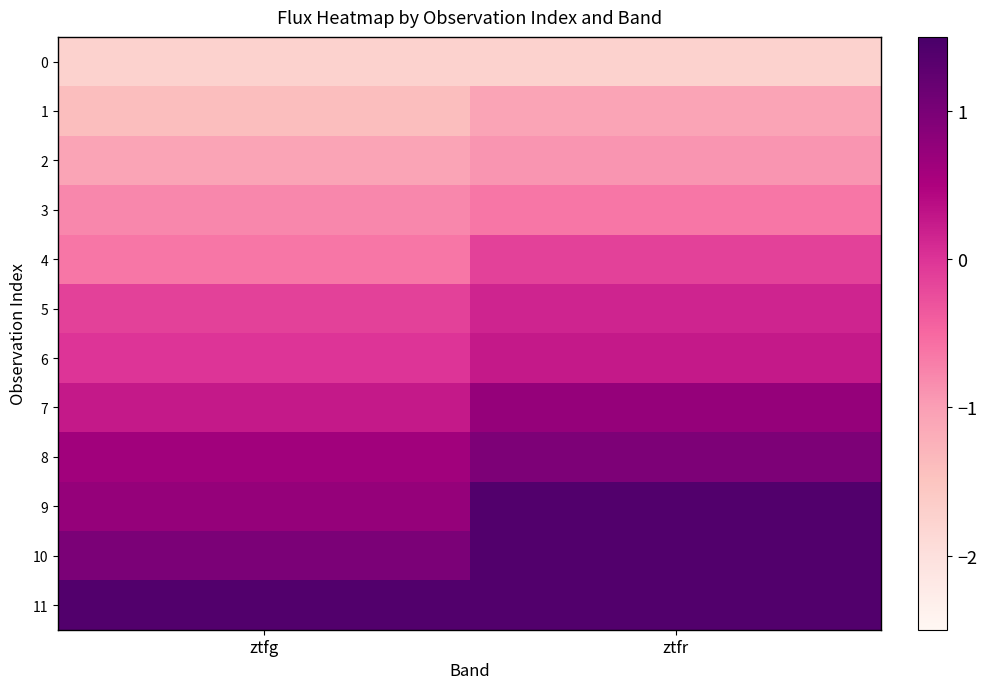

What is the spread (max minus min) of values at ztfg?

3.1